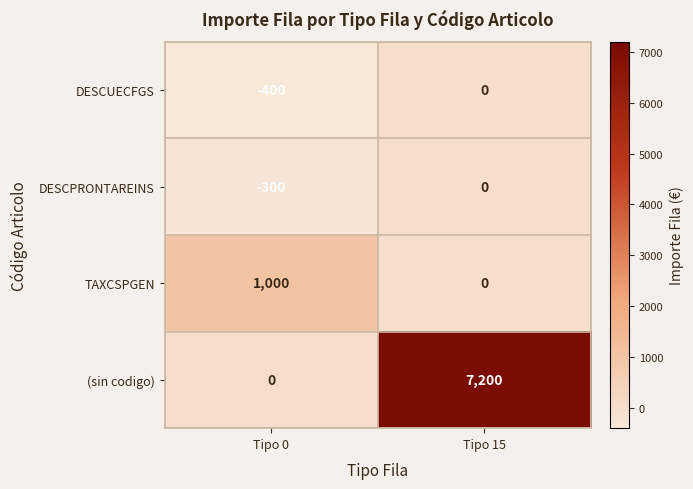

How many data points in DESCUECFGS are less than 0?

1